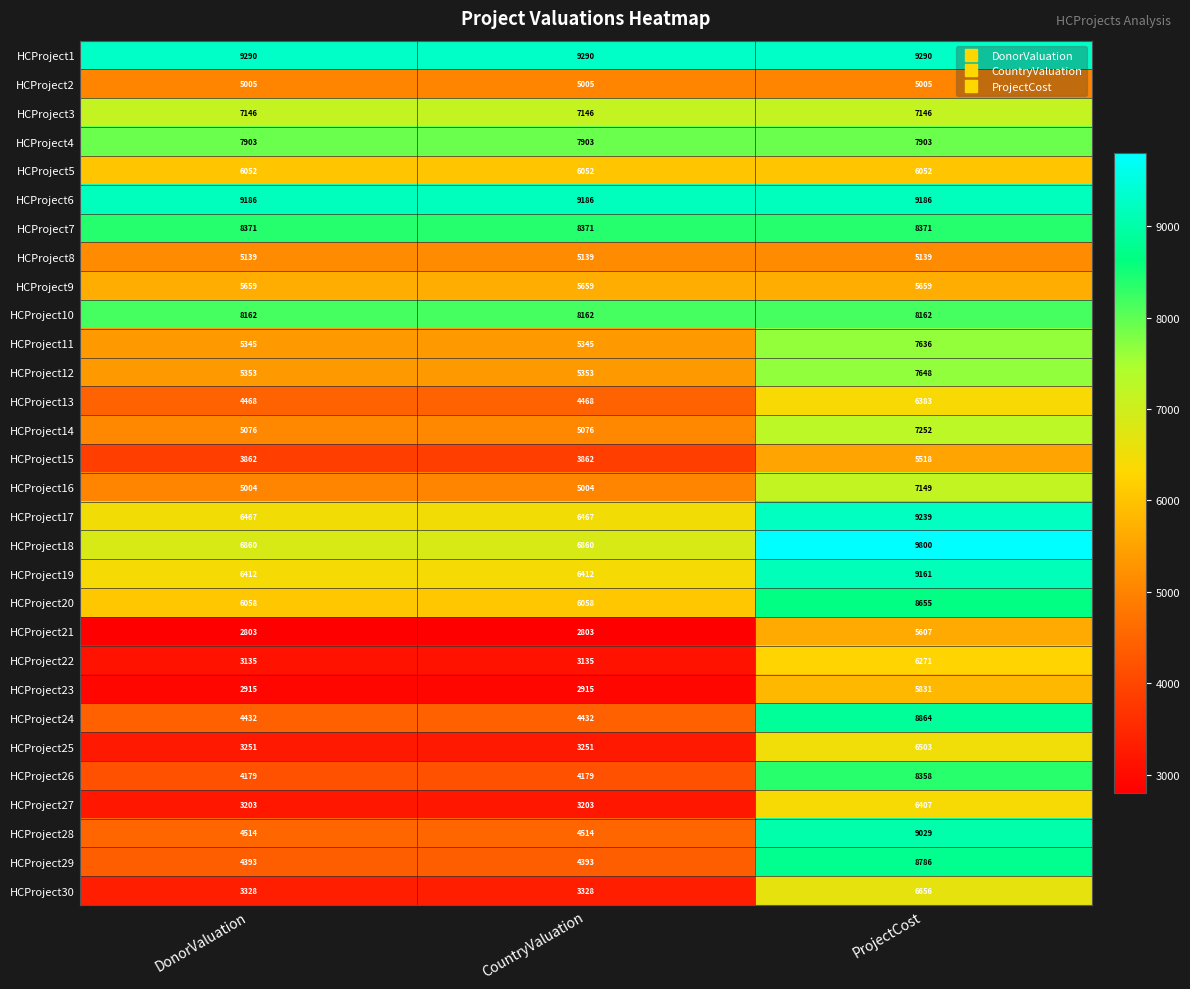

True or false: HCProject28 has a value of 4514 at CountryValuation.

True